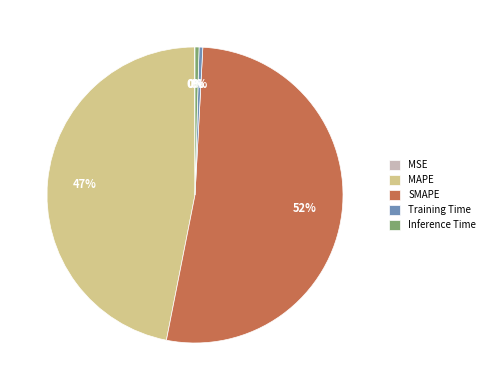

Which category has the biggest portion of the pie?

SMAPE